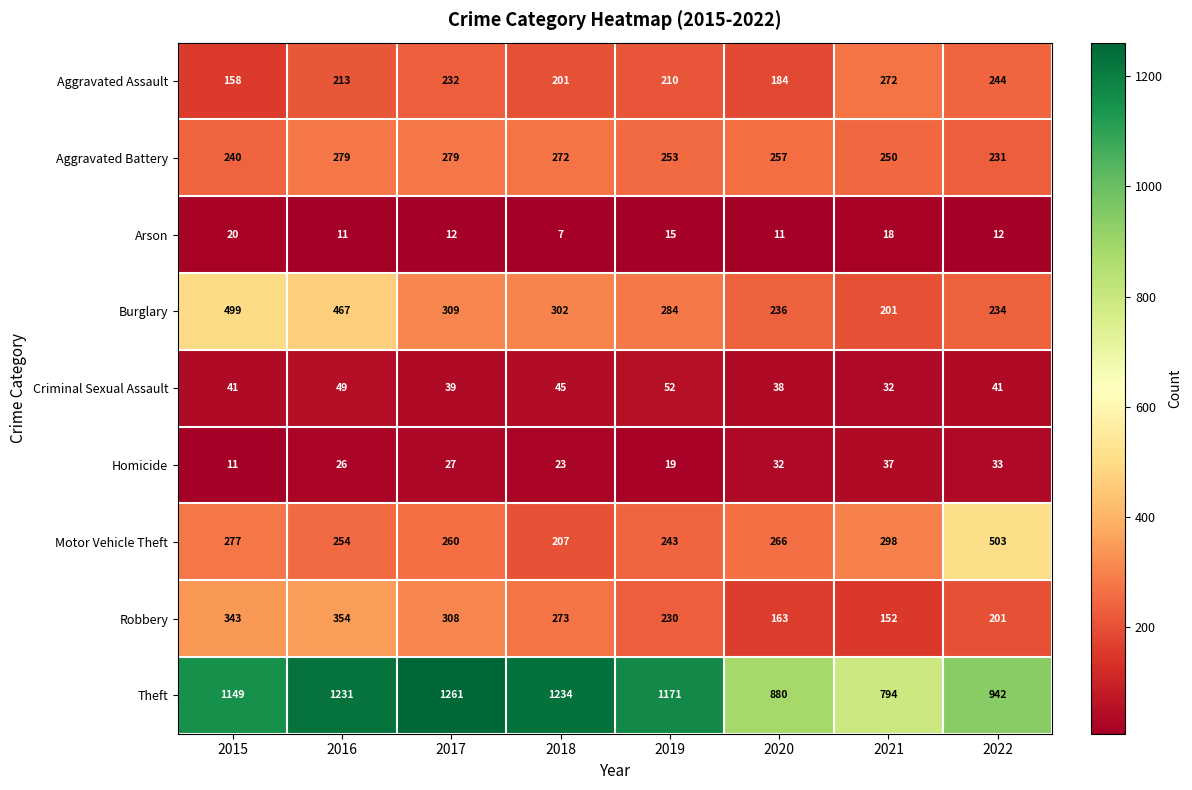

What is the minimum value shown in the chart?

7